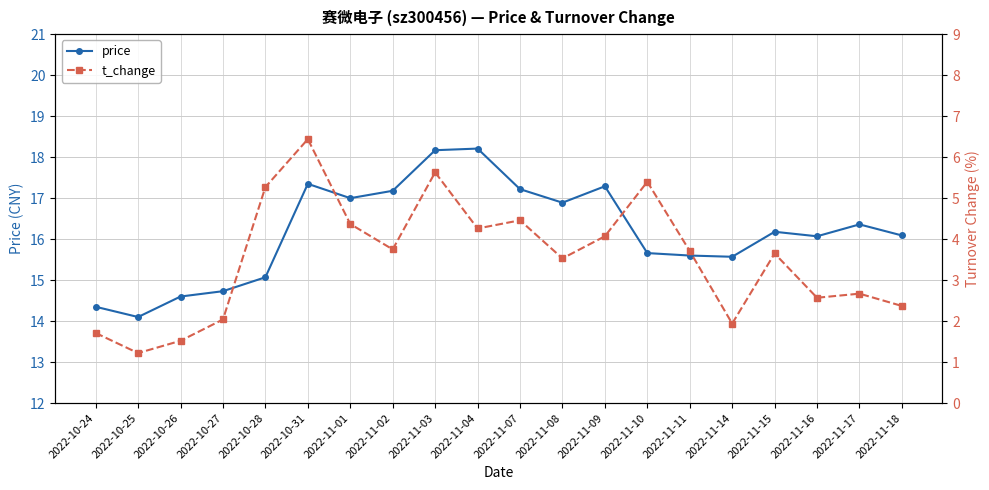

What is the sum of all t_change values?

70.6